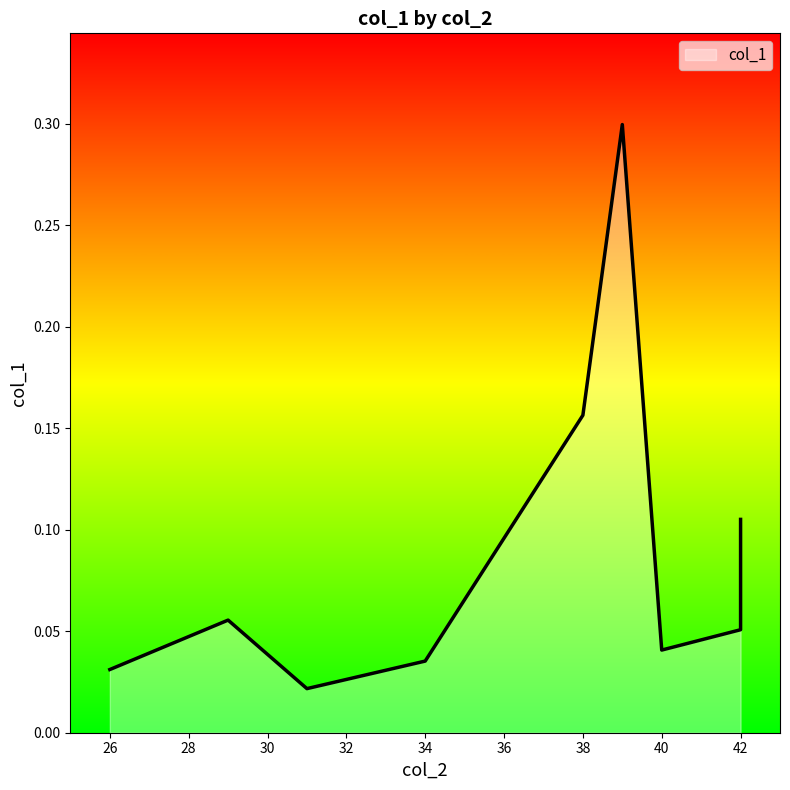

True or false: the data shows 0.1 at 42.

False